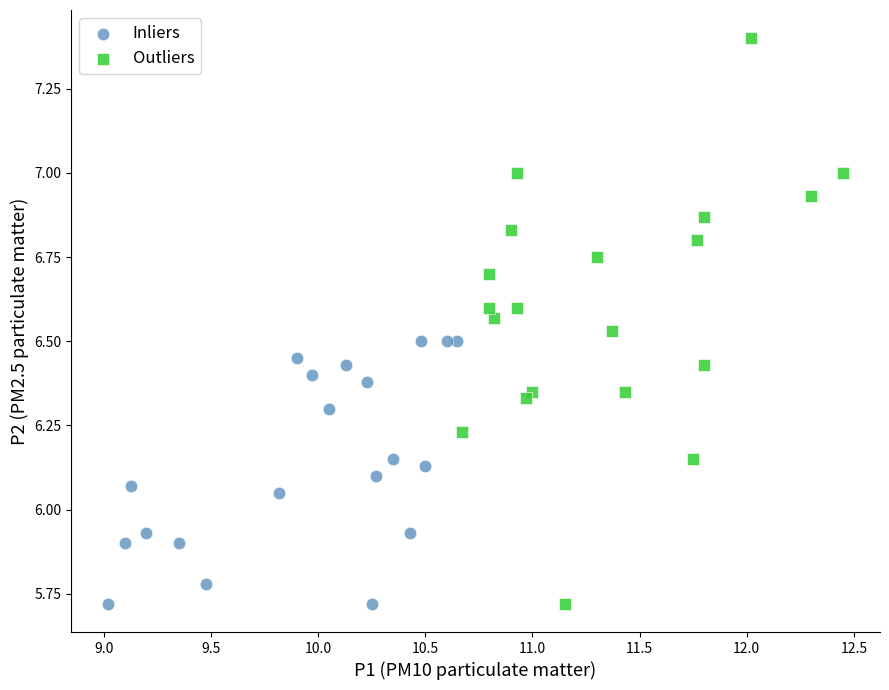

Which series has the largest Y range (max minus min)?

Outliers